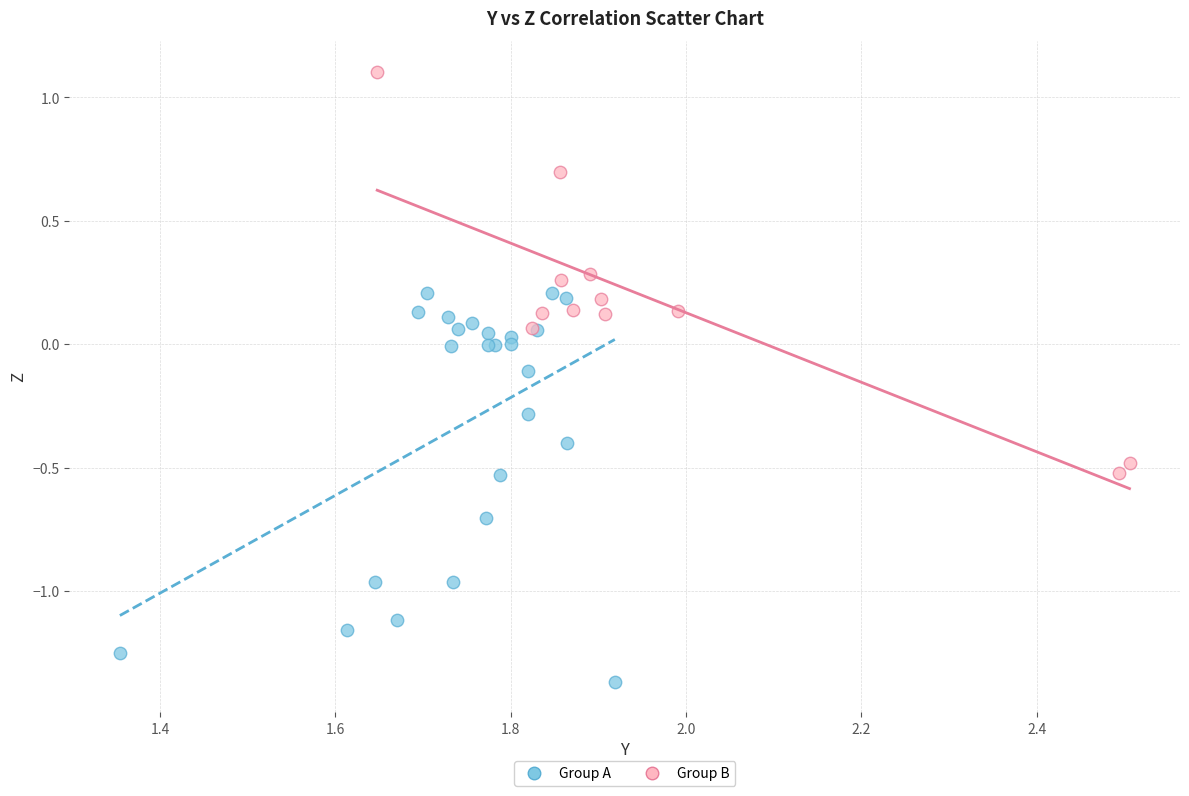

Which series has the widest spread of Y values?

Group B